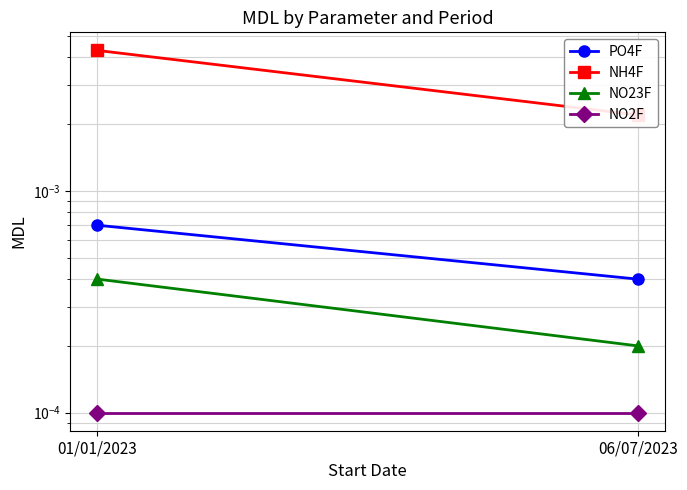

At how many categories does at least one series exceed 0?

2